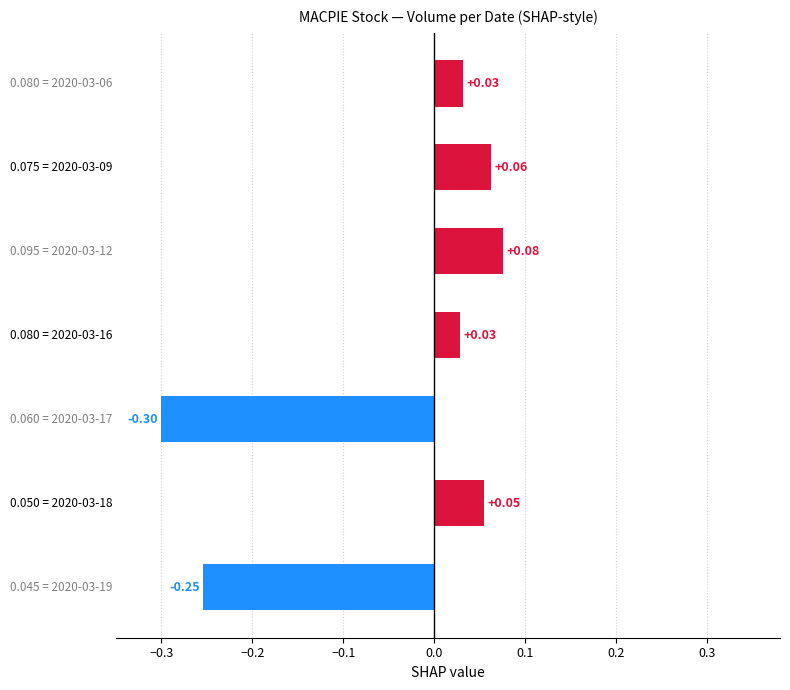

What is the sum of all values?

-0.3